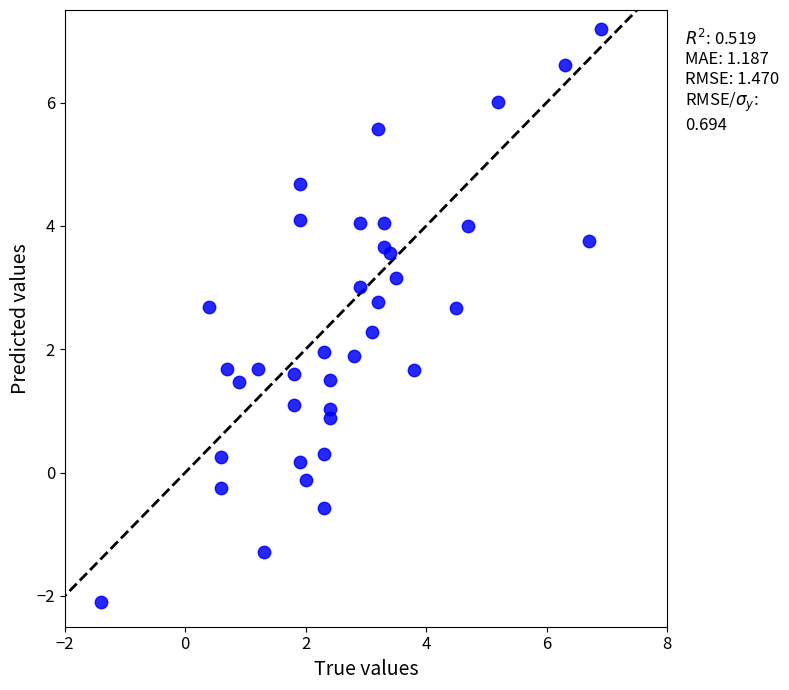

What is the range of X values (max minus min)?

8.3